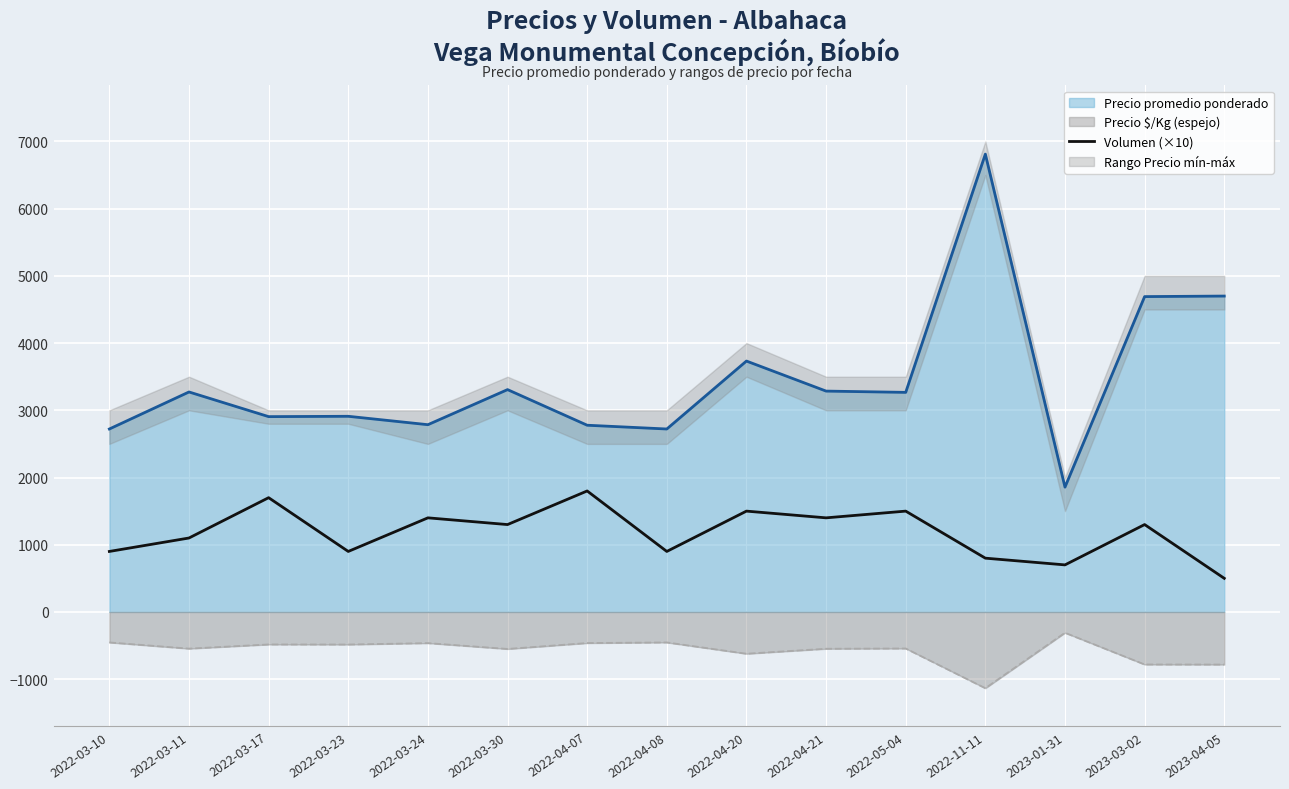

What is the label of the 9th point from the left?

2022-04-20